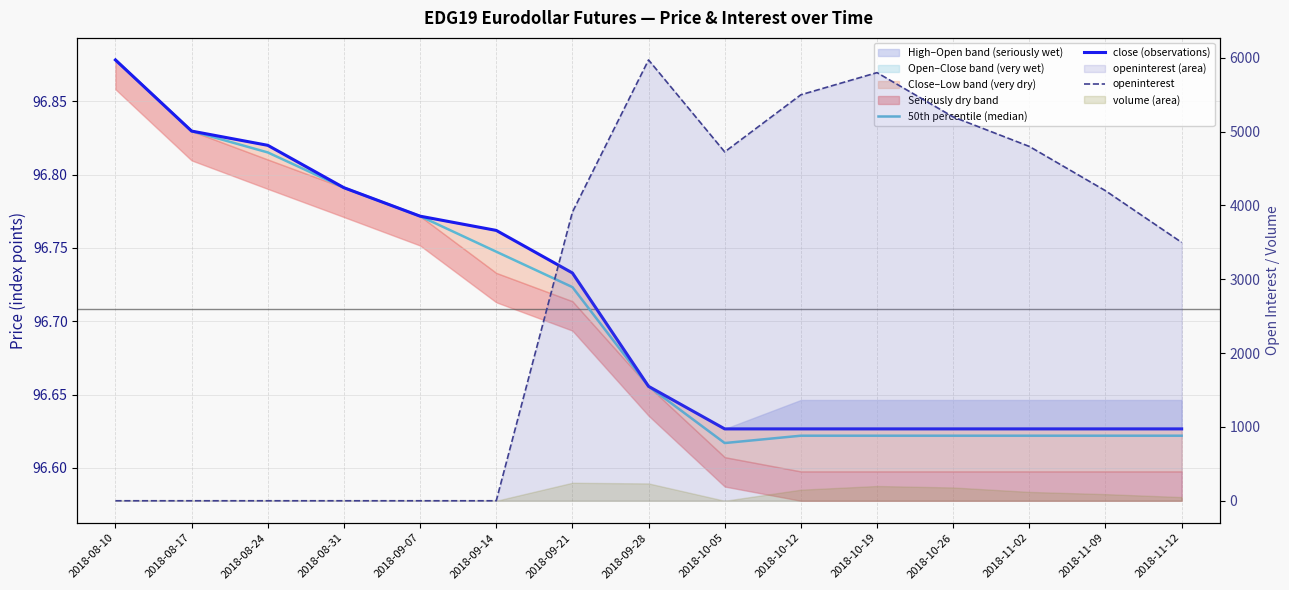

What is the label of the 14th point from the right?

2018-08-17